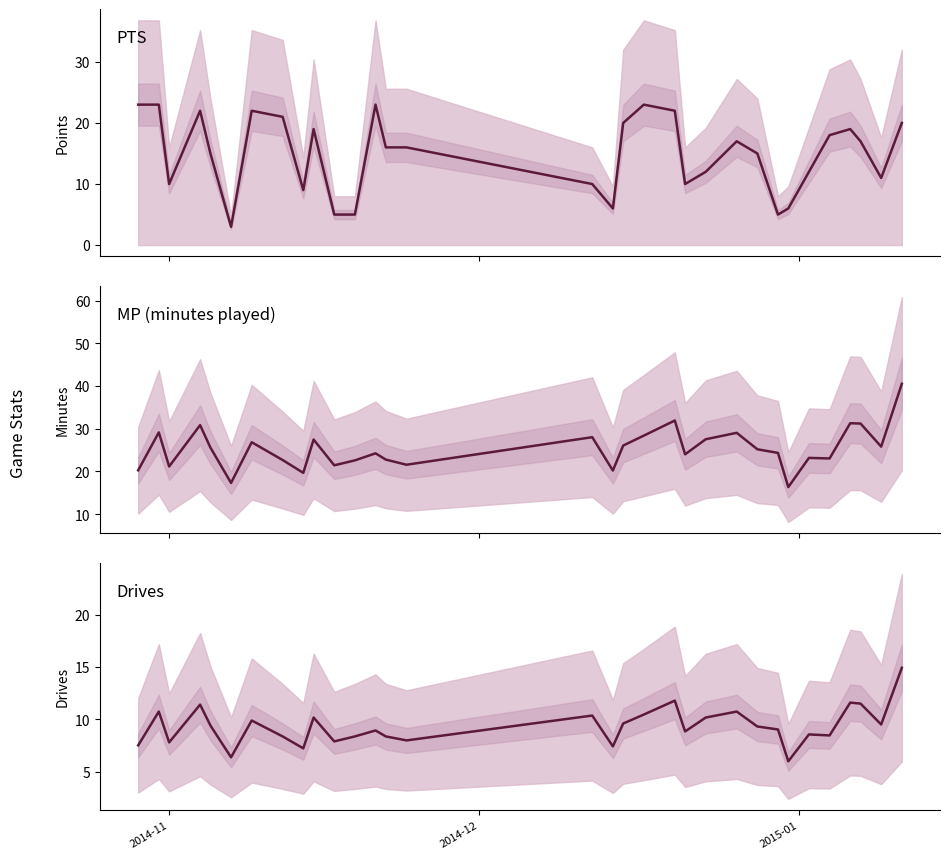

Which series has the widest spread of values?

MP (minutes played)